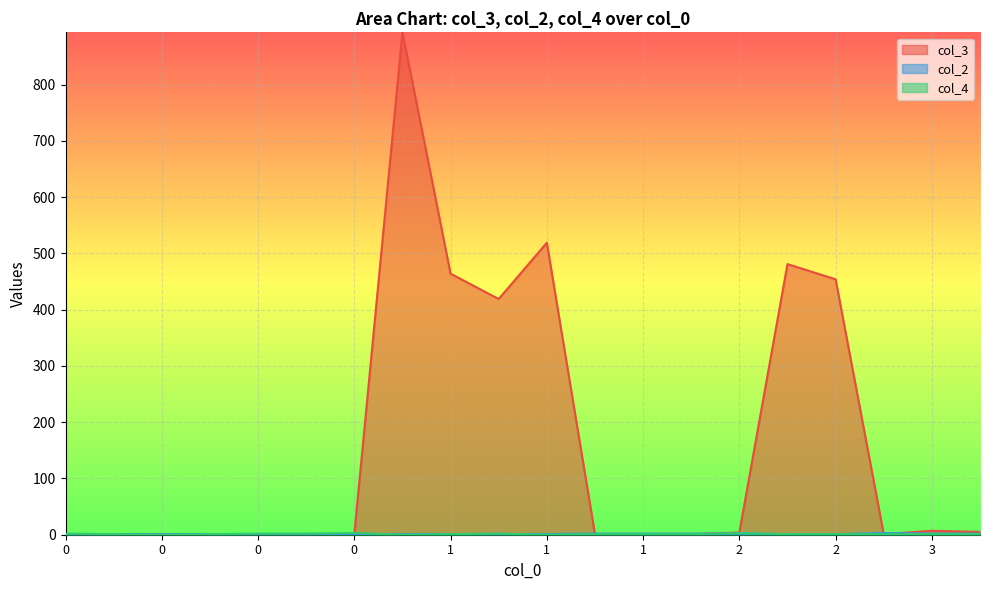

Between 1 and 1, which is larger?

1